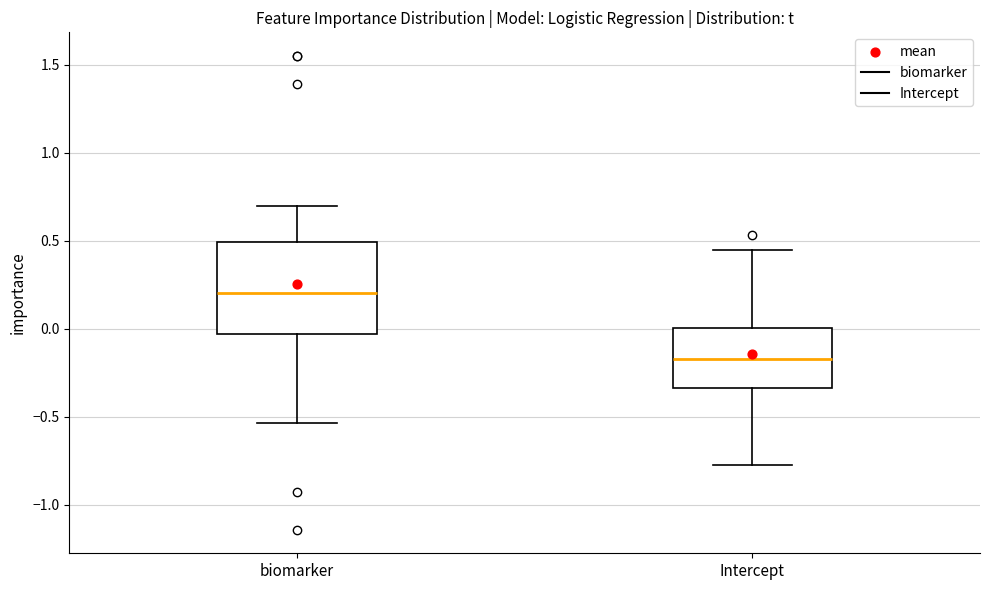

Which box has the highest median line?

biomarker